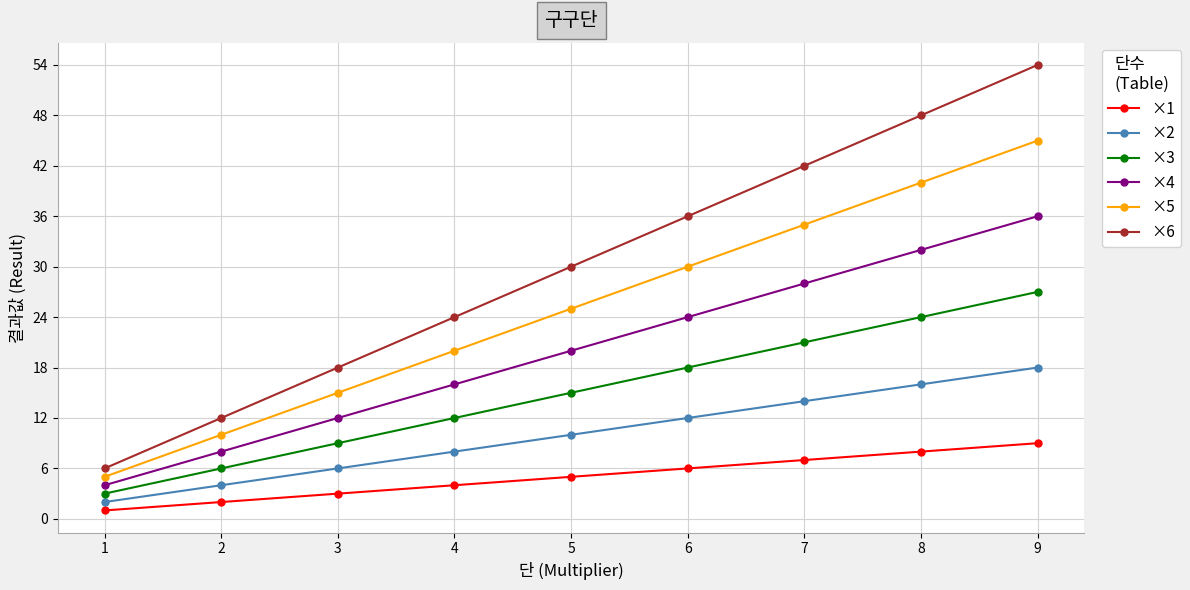

True or false: ×3 and ×4 cross at least once.

False